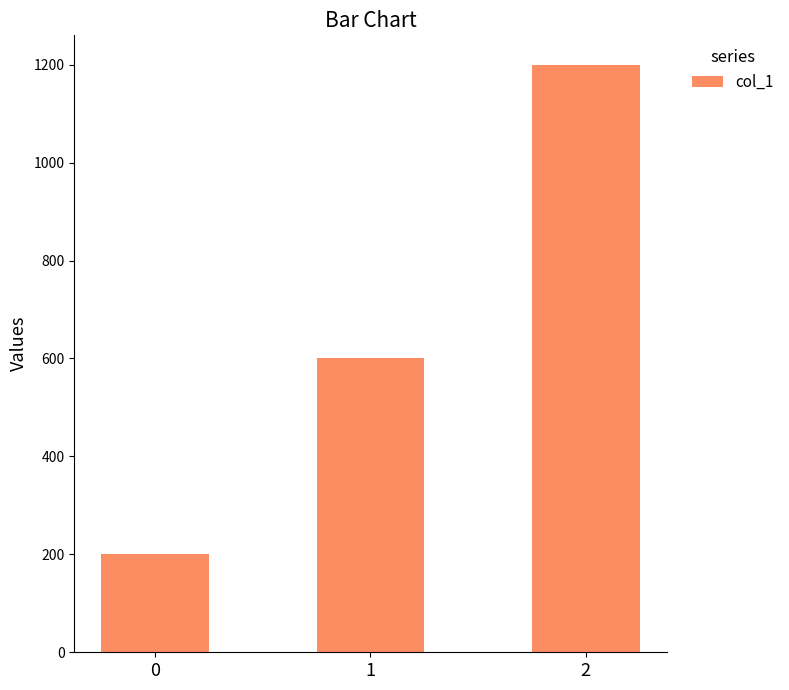

Is it true that the value at 1 is 202?

False